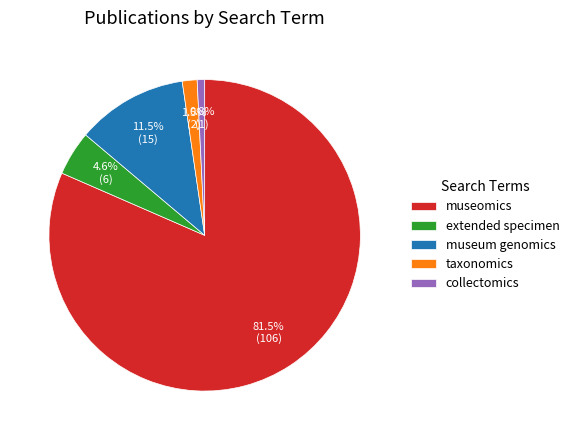

Is it true that collectomics is 26% of the pie?

False